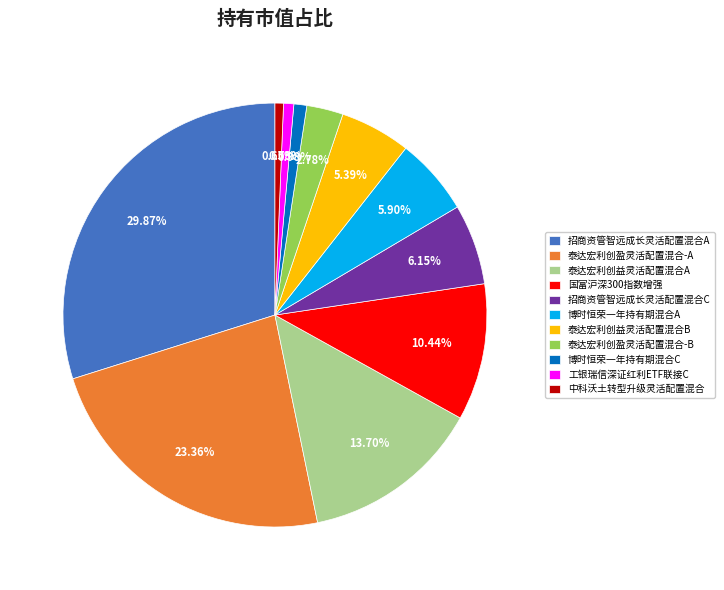

Which slice is the largest?

招商资管智远成长灵活配置混合A